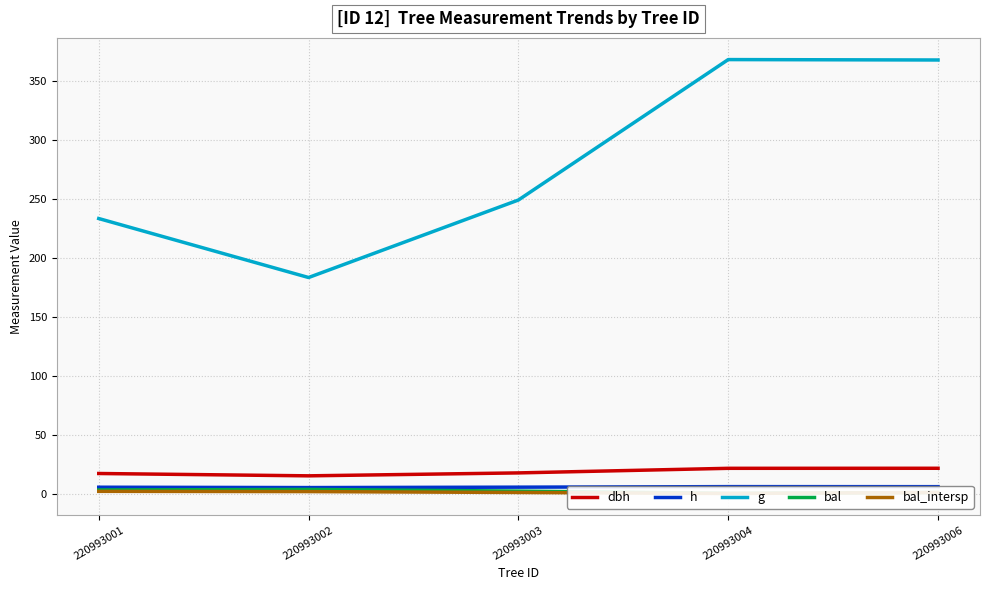

What is the approximate value of bal_intersp at 220993002?

1.9